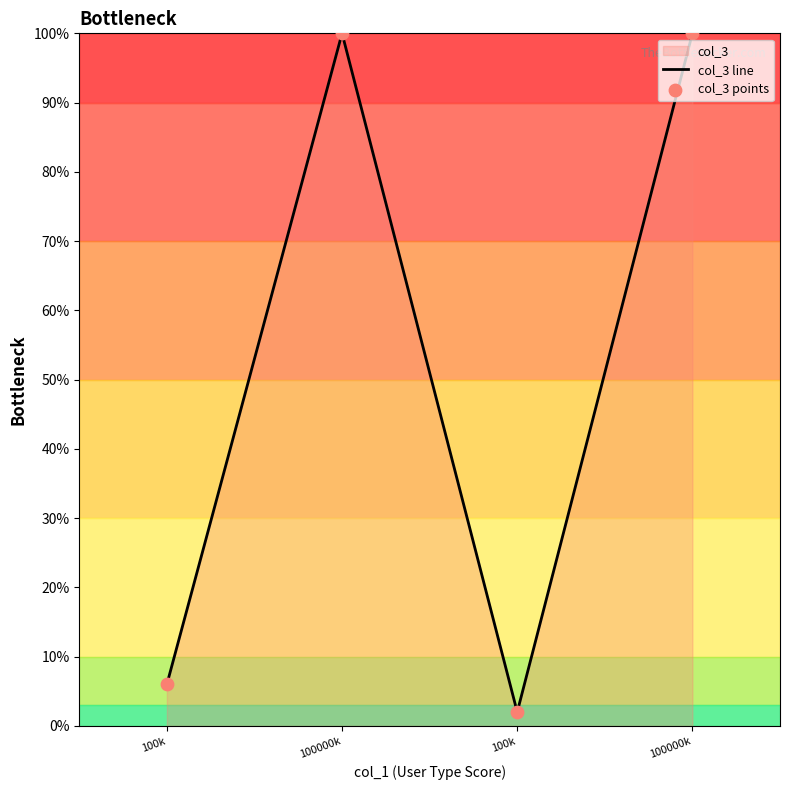

At how many categories does at least one series exceed 67?

2